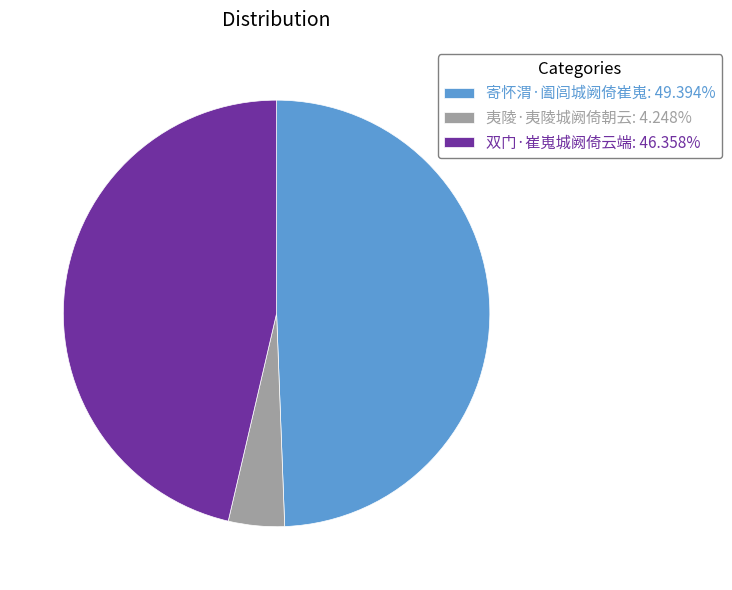

Is 双门·崔嵬城阙倚云端: 46.358% the majority of the pie?

No